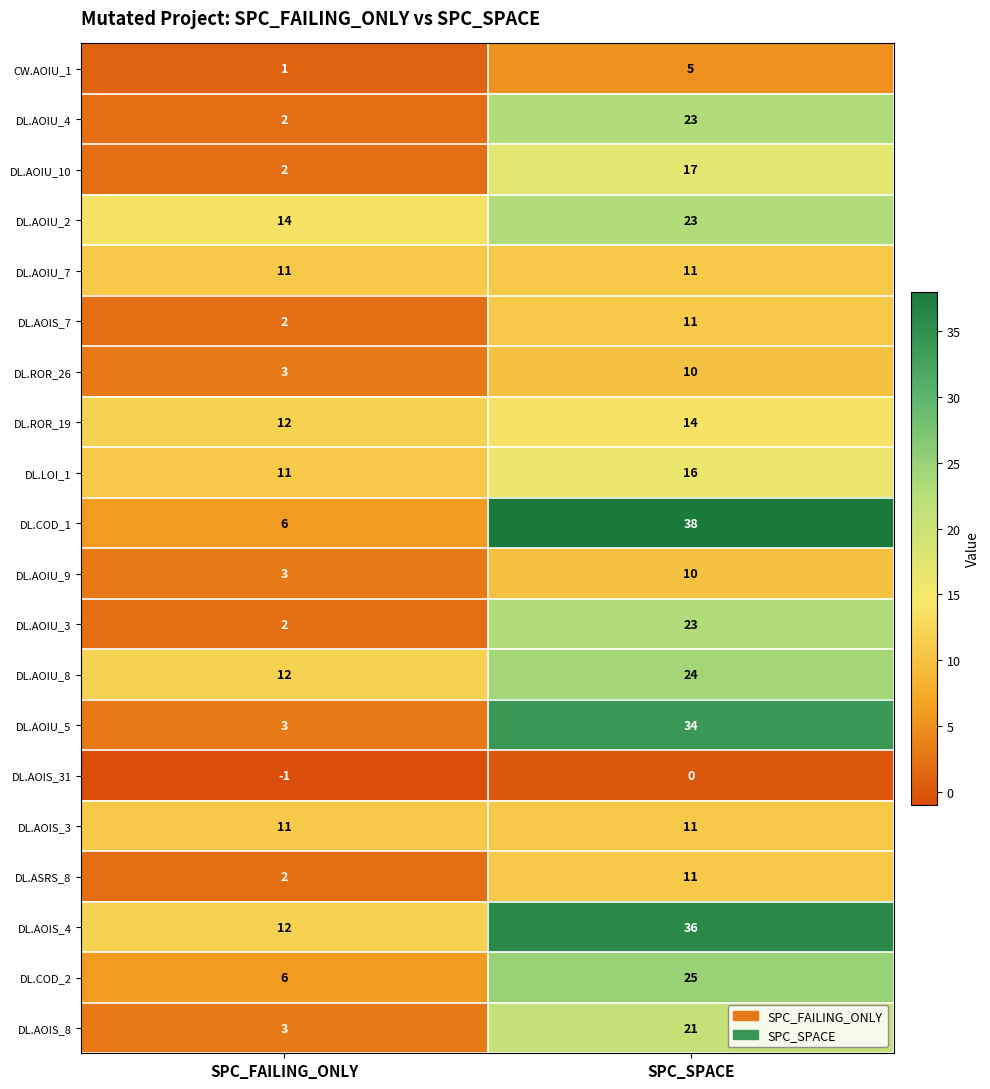

List the labels in order of DL.AOIS_8 value, largest first.

SPC_SPACE, SPC_FAILING_ONLY